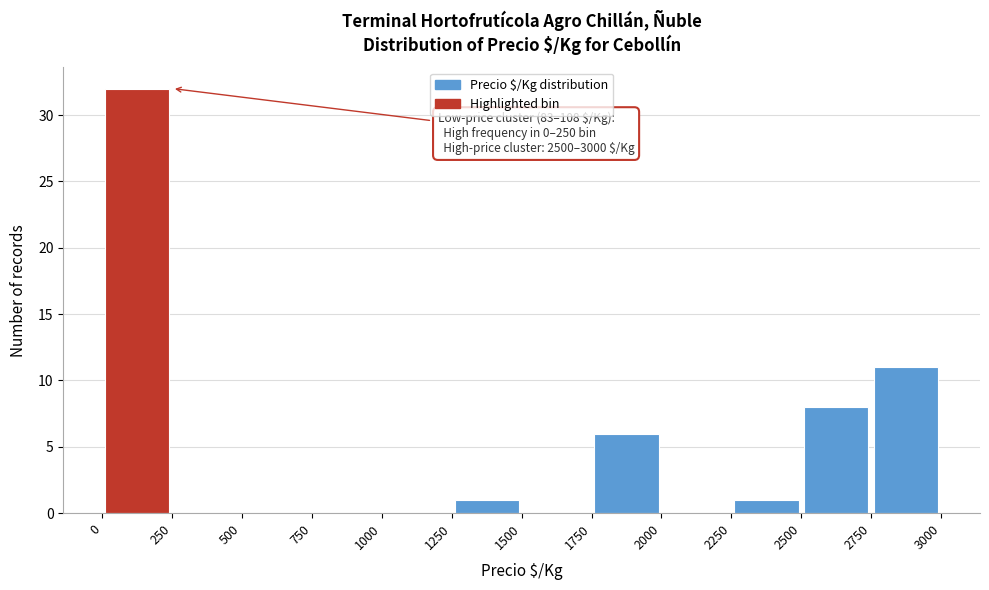

Over which range of the x-axis is the bar tallest?

0 to 250